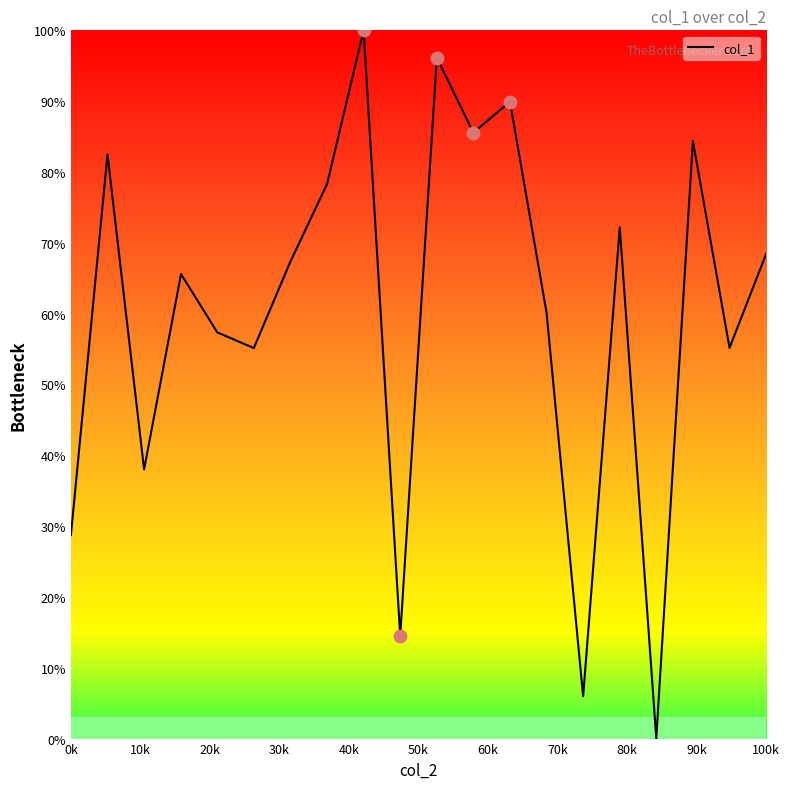

What is the greatest value displayed?

100.0